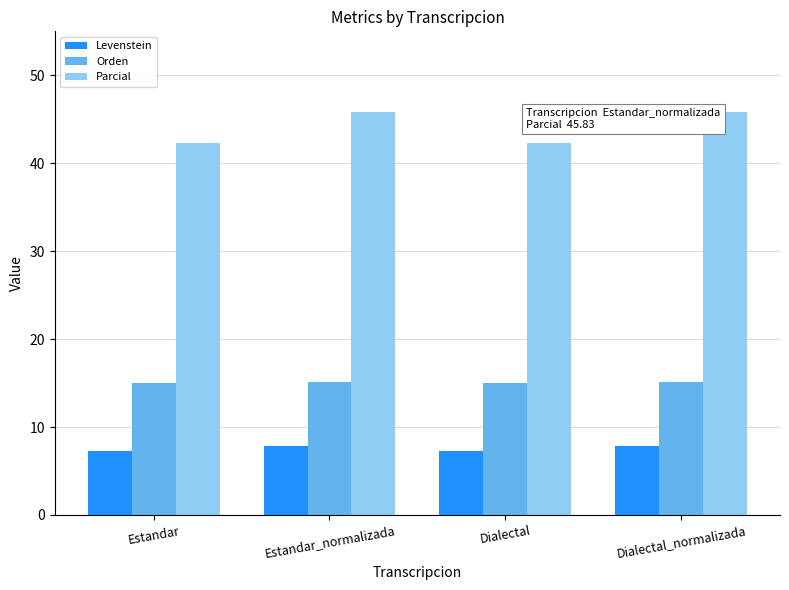

What is the label of the 2nd bar from the left?

Estandar_normalizada